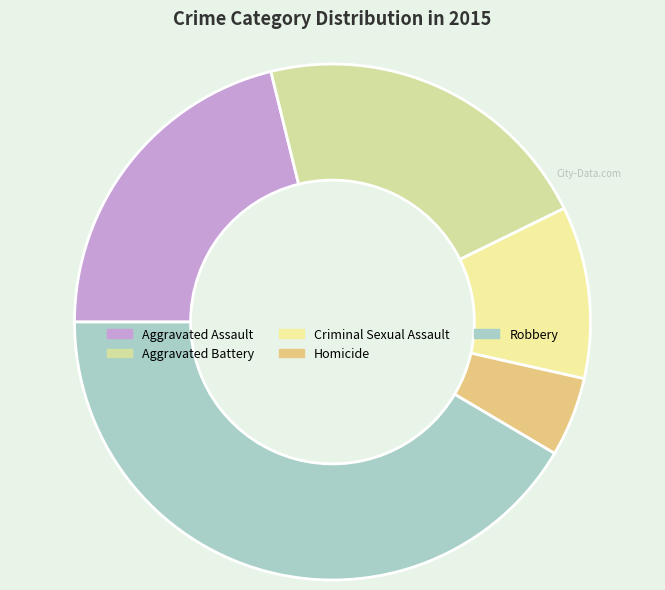

Is Aggravated Battery the majority of the pie?

No